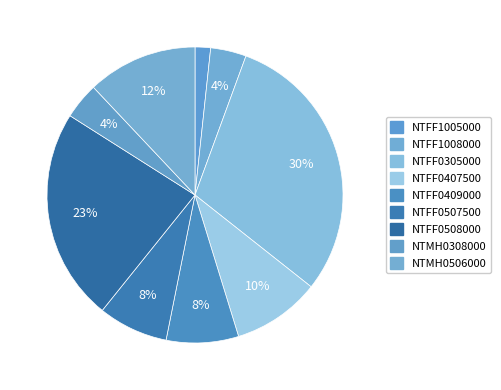

How many segments does this pie chart have?

9